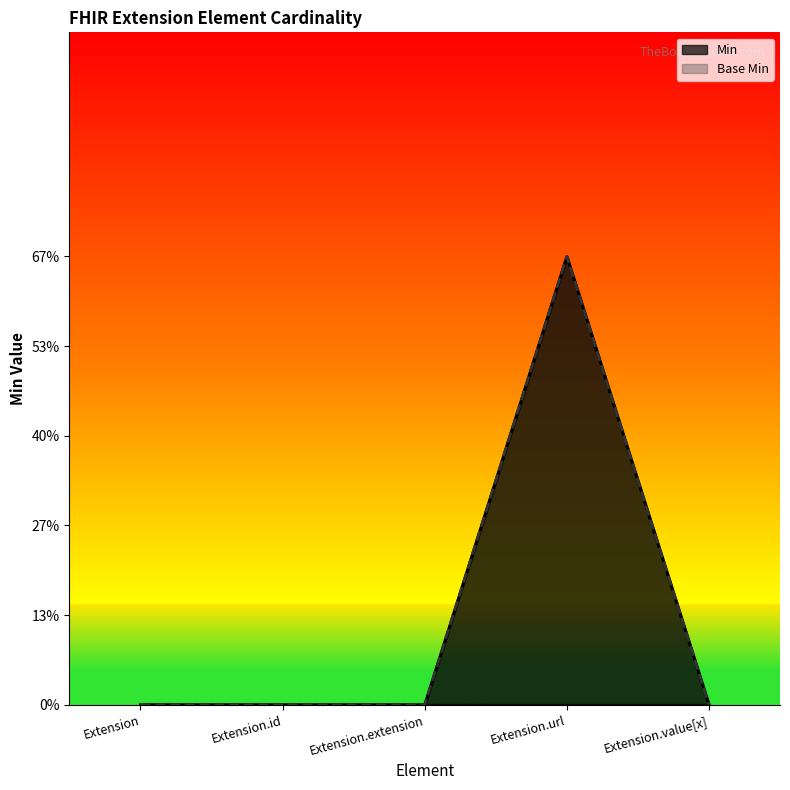

Which label corresponds to the largest value in the chart?

Extension.url